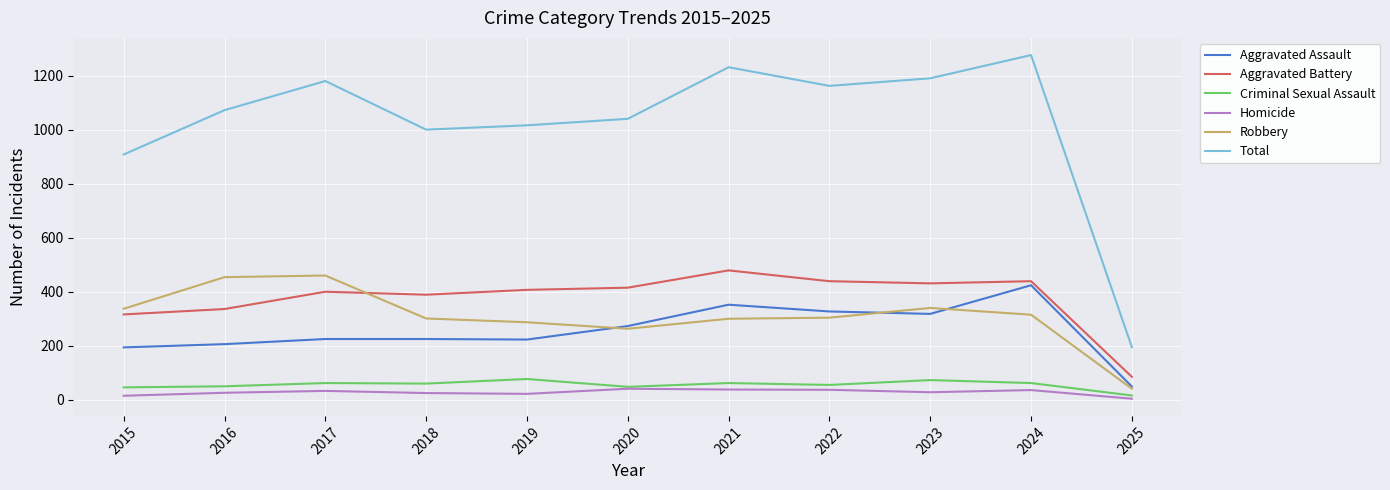

Which series has the widest spread of values?

Total